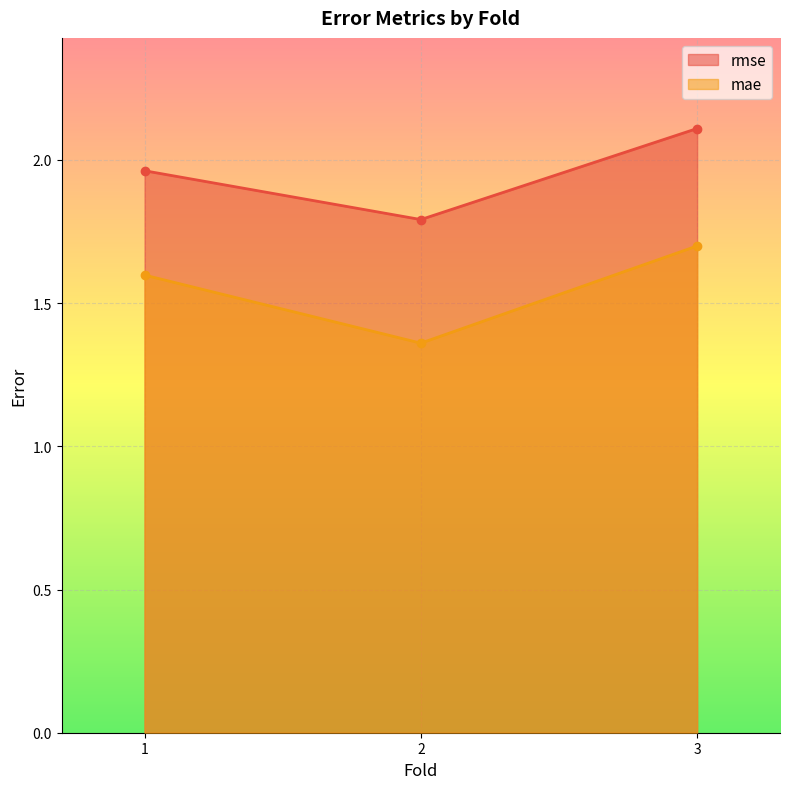

Which label corresponds to the smallest value in the chart?

2